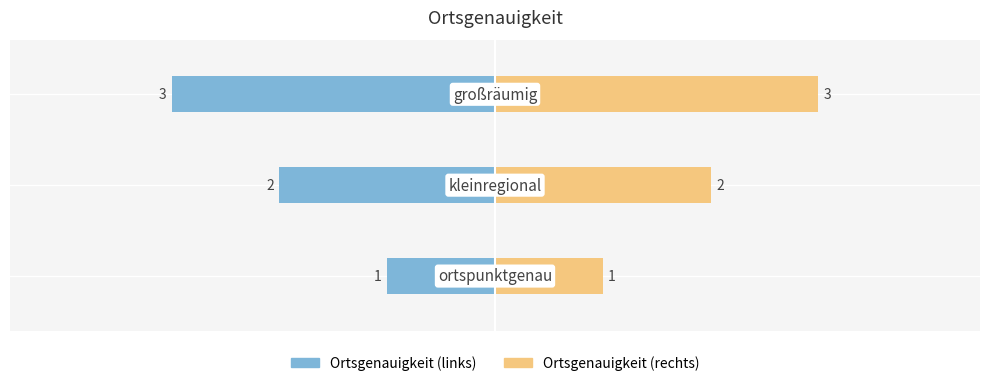

What is the value of the Ortsgenauigkeit (rechts) bar at the 1st from the left?

1